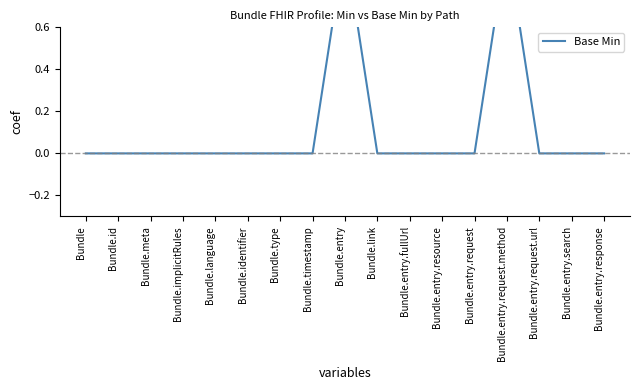

What position from the left is Bundle.meta?

3